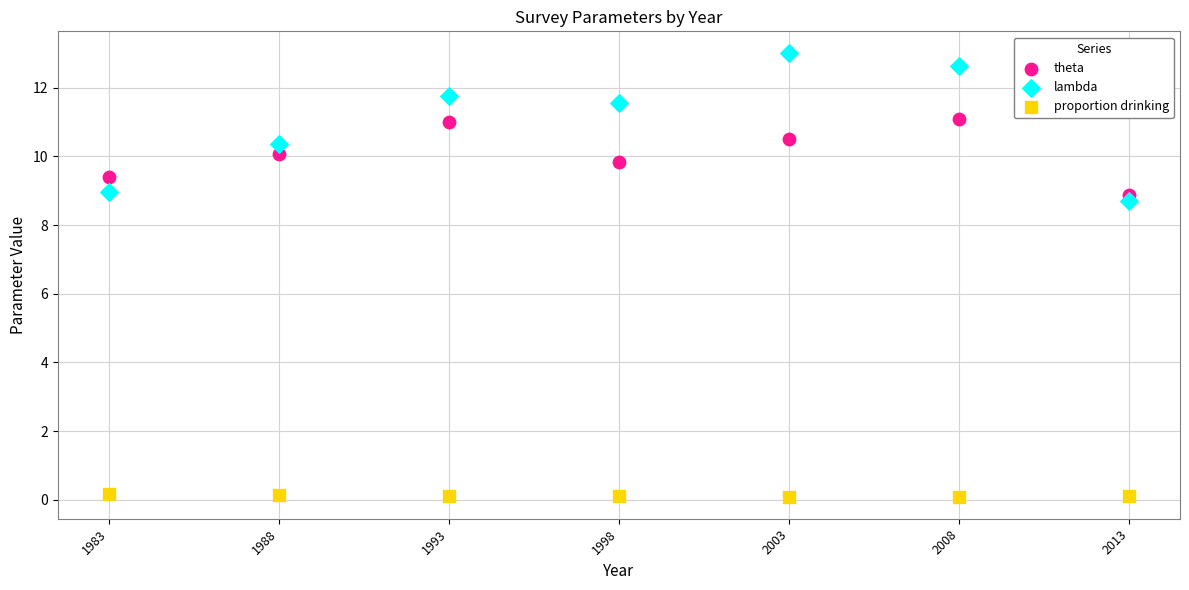

What are all the series names shown in the legend?

theta, lambda, proportion drinking